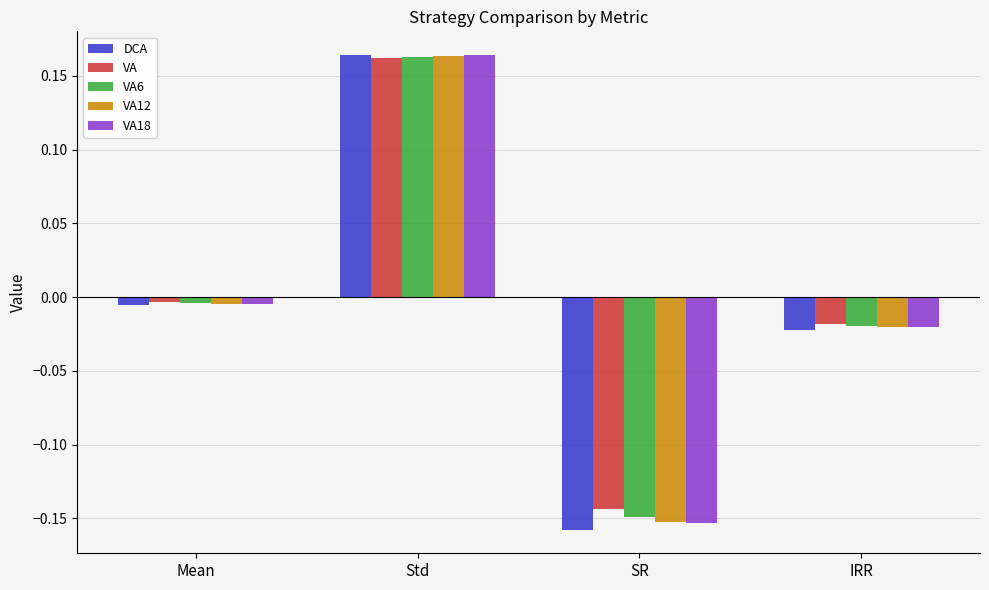

Rank the categories by DCA value from lowest to highest.

SR, IRR, Mean, Std